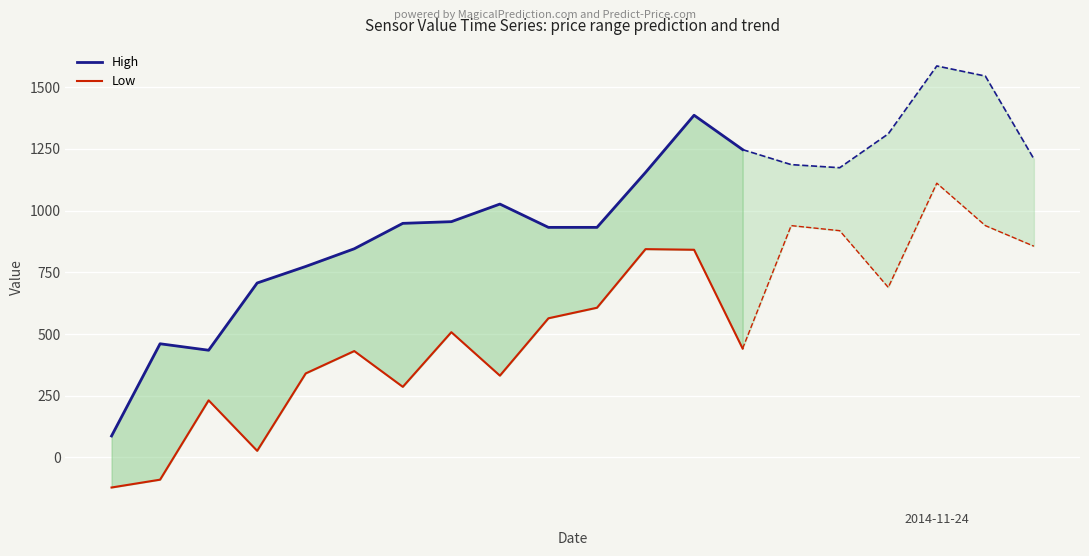

Is this an area chart (filled region under the line)?

No